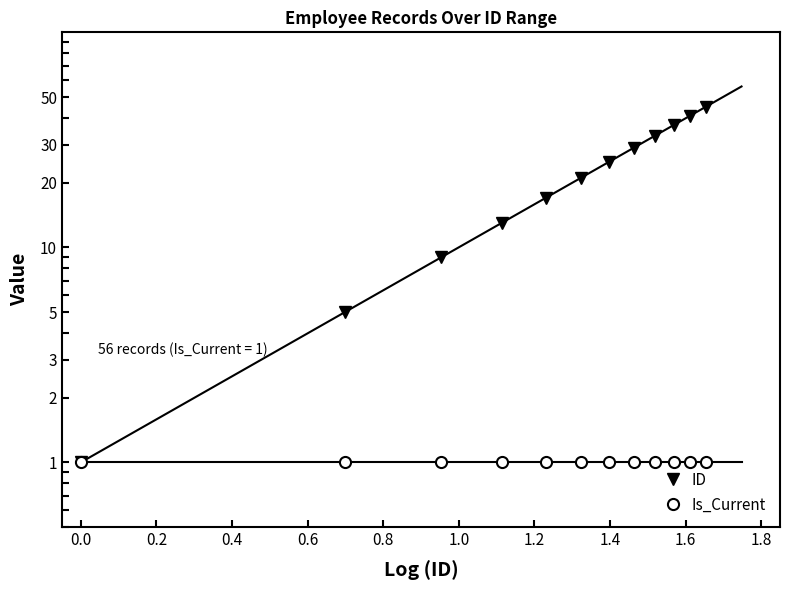

Reading right to left, extract all data points from this chart.

ID: 45	41	37	33	29	25	21	17	13	9	5	1
Is_Current: 1	1	1	1	1	1	1	1	1	1	1	1